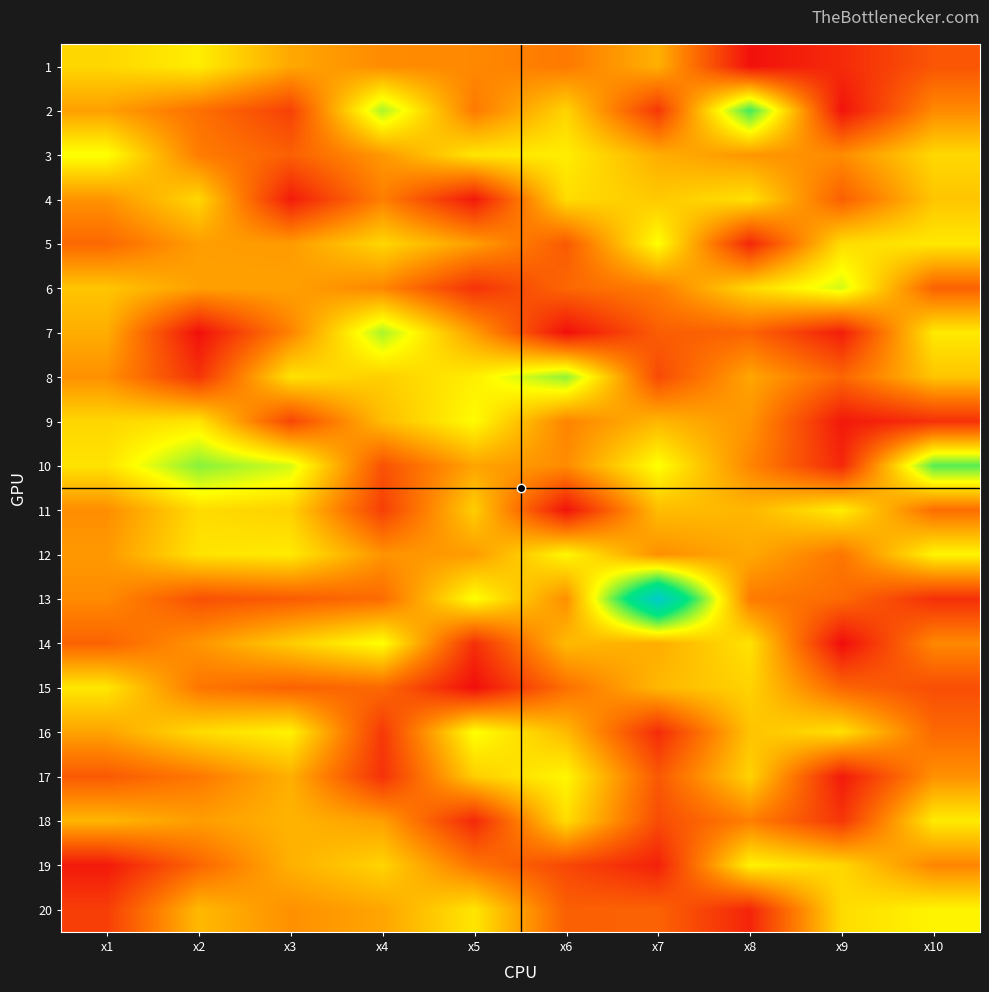

Reading left to right, list all the values displayed in this chart.

1: x1=7.3	x2=7.8	x3=6.1	x4=5.4	x5=5.4	x6=5.0	x7=6.3	x8=2.2	x9=2.9	x10=4.0
2: x1=5.9	x2=4.7	x3=3.5	x4=9.2	x5=5.0	x6=7.2	x7=3.2	x8=10.5	x9=2.2	x10=5.4
3: x1=8.3	x2=5.1	x3=4.3	x4=5.7	x5=7.6	x6=7.8	x7=6.3	x8=5.7	x9=5.5	x10=7.3
4: x1=5.6	x2=7.3	x3=2.5	x4=5.1	x5=2.4	x6=7.4	x7=6.9	x8=7.5	x9=4.3	x10=6.8
5: x1=4.5	x2=5.9	x3=5.8	x4=7.2	x5=5.9	x6=4.1	x7=8.2	x8=2.8	x9=7.4	x10=7.7
6: x1=6.8	x2=5.9	x3=6.0	x4=5.3	x5=3.1	x6=4.5	x7=5.1	x8=7.3	x9=8.8	x10=4.4
7: x1=6.3	x2=2.1	x3=5.2	x4=9.2	x5=5.9	x6=2.1	x7=4.2	x8=4.4	x9=2.5	x10=7.7
8: x1=5.5	x2=3.1	x3=7.5	x4=7.1	x5=7.8	x6=9.5	x7=3.7	x8=6.1	x9=4.4	x10=6.8
9: x1=7.2	x2=7.6	x3=3.6	x4=6.6	x5=8.2	x6=5.2	x7=6.5	x8=5.7	x9=2.4	x10=3.0
10: x1=7.6	x2=9.6	x3=8.8	x4=3.9	x5=6.0	x6=5.4	x7=8.2	x8=5.3	x9=2.8	x10=10.2
11: x1=5.5	x2=7.4	x3=7.1	x4=3.4	x5=7.0	x6=2.2	x7=6.6	x8=6.5	x9=7.8	x10=4.7
12: x1=5.8	x2=7.6	x3=7.7	x4=5.6	x5=5.8	x6=8.0	x7=5.5	x8=6.2	x9=4.9	x10=8.0
13: x1=5.4	x2=3.9	x3=4.2	x4=4.6	x5=8.2	x6=5.5	x7=14.4	x8=5.0	x9=4.6	x10=3.0
14: x1=4.4	x2=5.7	x3=7.0	x4=8.3	x5=3.0	x6=6.6	x7=6.3	x8=7.6	x9=2.1	x10=5.4
15: x1=7.7	x2=4.9	x3=4.3	x4=4.5	x5=2.1	x6=4.7	x7=6.5	x8=7.2	x9=4.5	x10=3.8
16: x1=6.0	x2=7.4	x3=7.9	x4=3.2	x5=8.3	x6=6.6	x7=2.9	x8=6.8	x9=7.5	x10=4.5
17: x1=4.1	x2=4.9	x3=6.3	x4=3.0	x5=7.0	x6=8.0	x7=4.1	x8=7.2	x9=2.4	x10=5.6
18: x1=6.5	x2=5.9	x3=6.4	x4=5.9	x5=2.8	x6=7.4	x7=3.8	x8=5.1	x9=3.2	x10=7.7
19: x1=2.4	x2=4.5	x3=6.3	x4=7.2	x5=4.8	x6=3.6	x7=2.6	x8=7.9	x9=7.3	x10=5.3
20: x1=3.4	x2=6.5	x3=5.6	x4=6.1	x5=7.6	x6=4.3	x7=4.4	x8=2.7	x9=7.4	x10=8.0